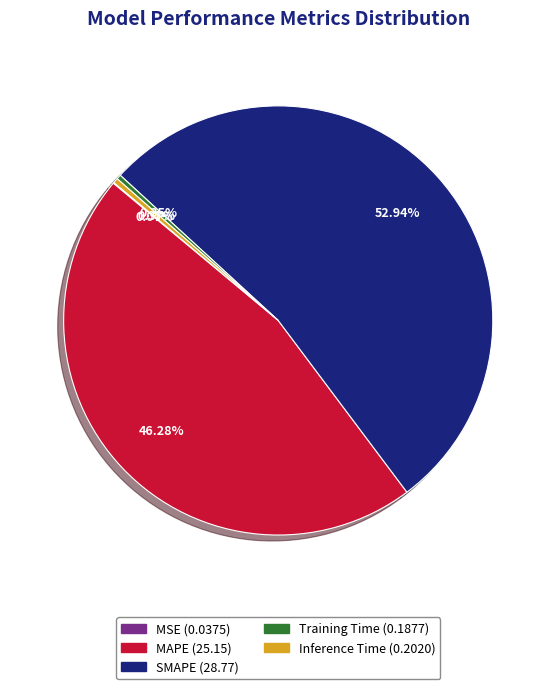

Combined, do Training Time and Inference Time account for over 50%?

No